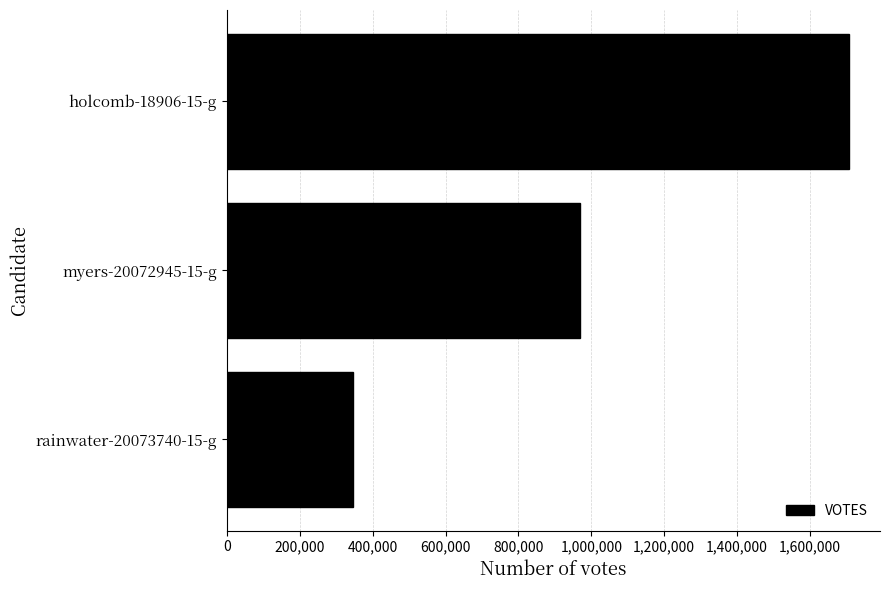

Are the bars horizontal?

Yes